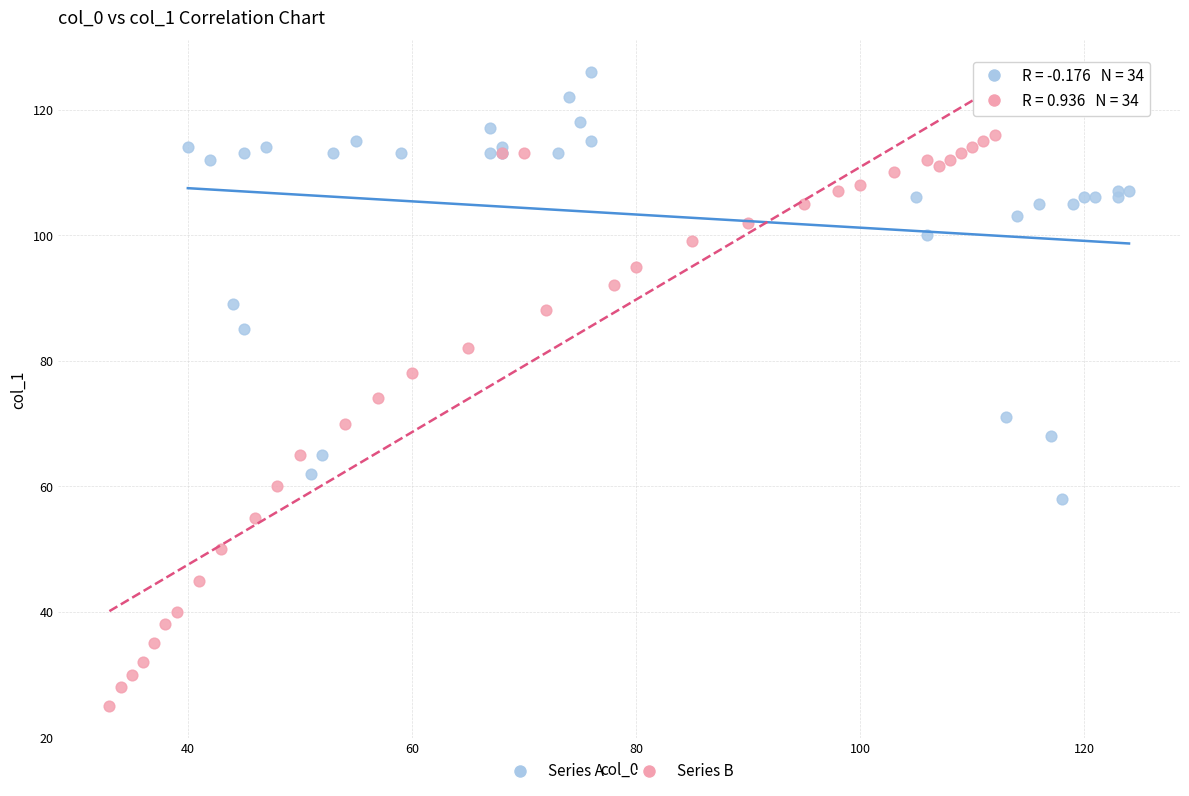

What are all the series names shown in the legend?

Series A, Series B